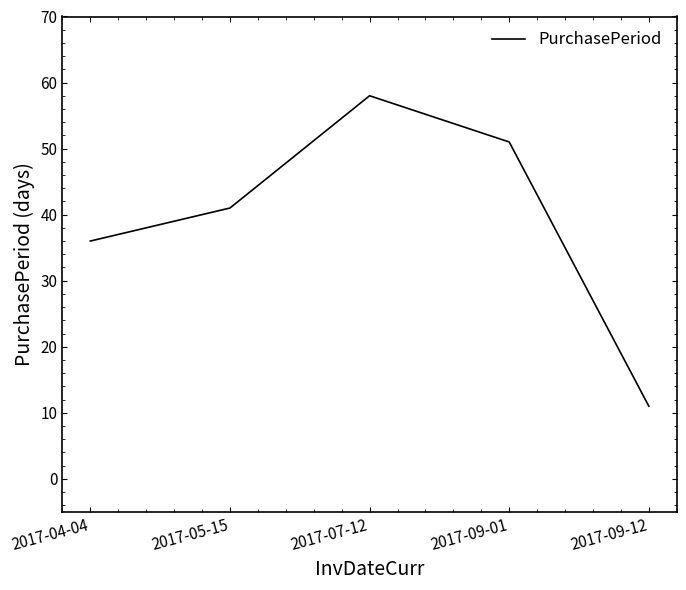

Where is the data nearest to the value 34?

2017-04-04